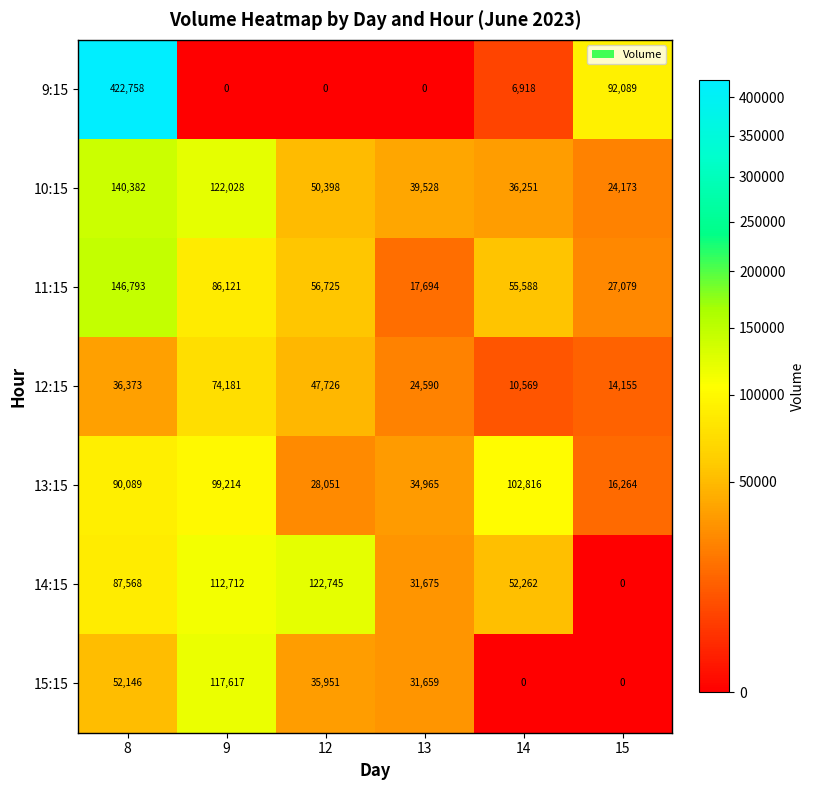

What is the difference between the highest and lowest values at 15?

92089